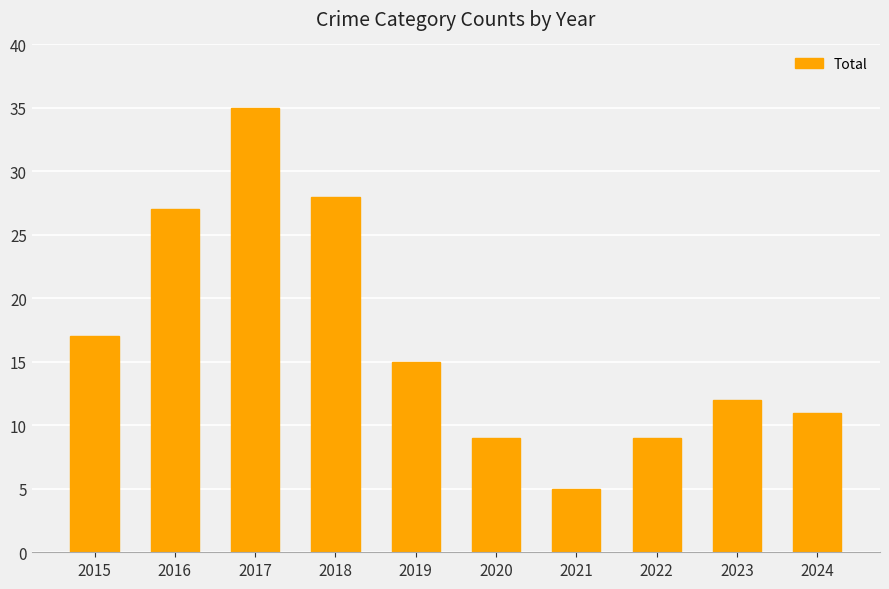

Is it true that the value at 2020 is 12?

False